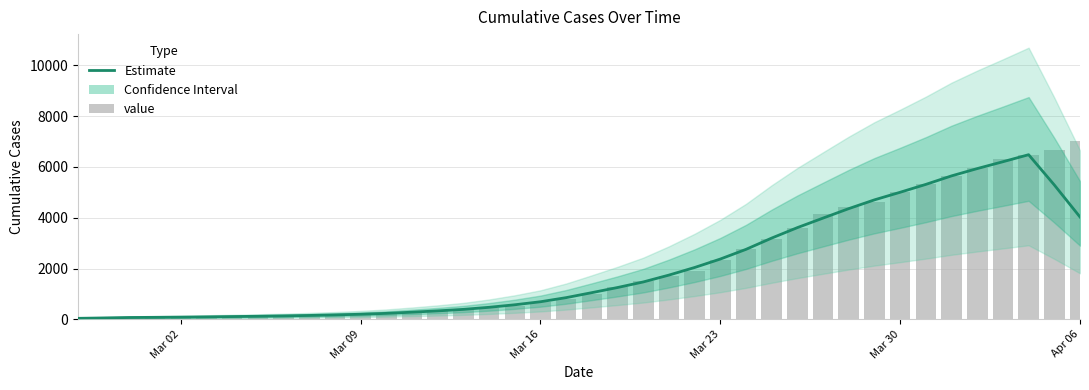

What is the sum of all Estimate values?

81566.8